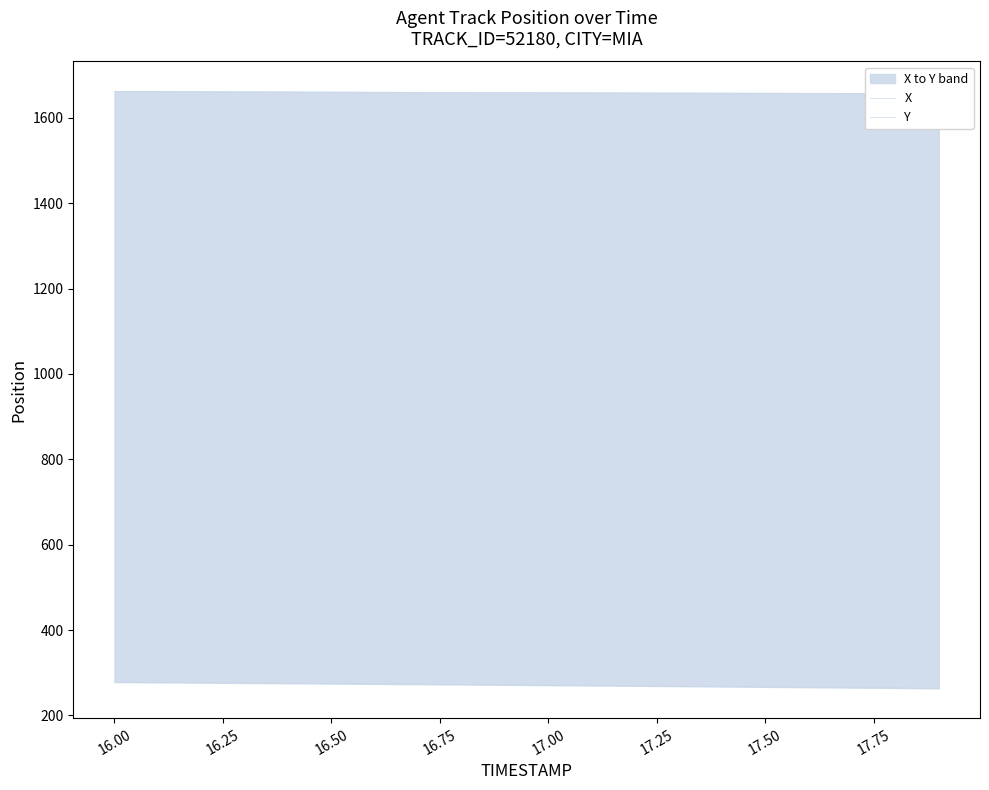

What are all the series names shown in the legend?

X, Y